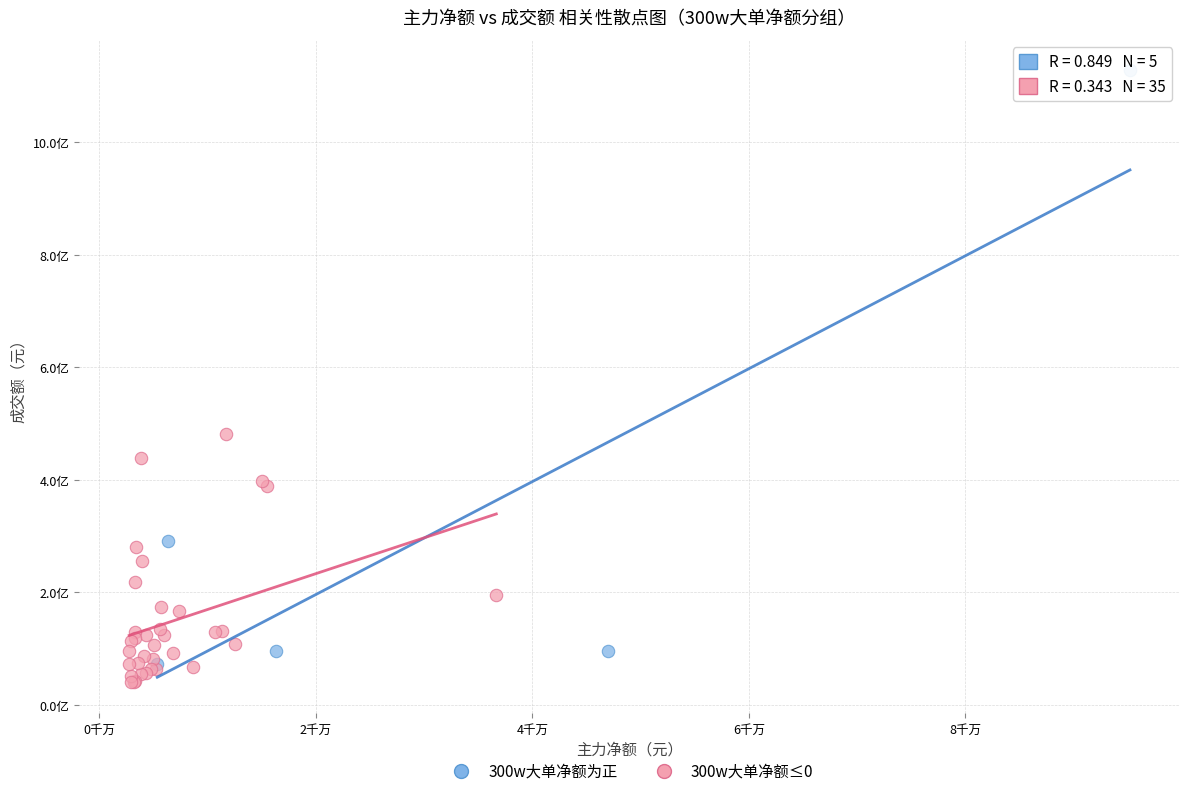

Which series reaches the maximum Y coordinate?

300w大单净额为正